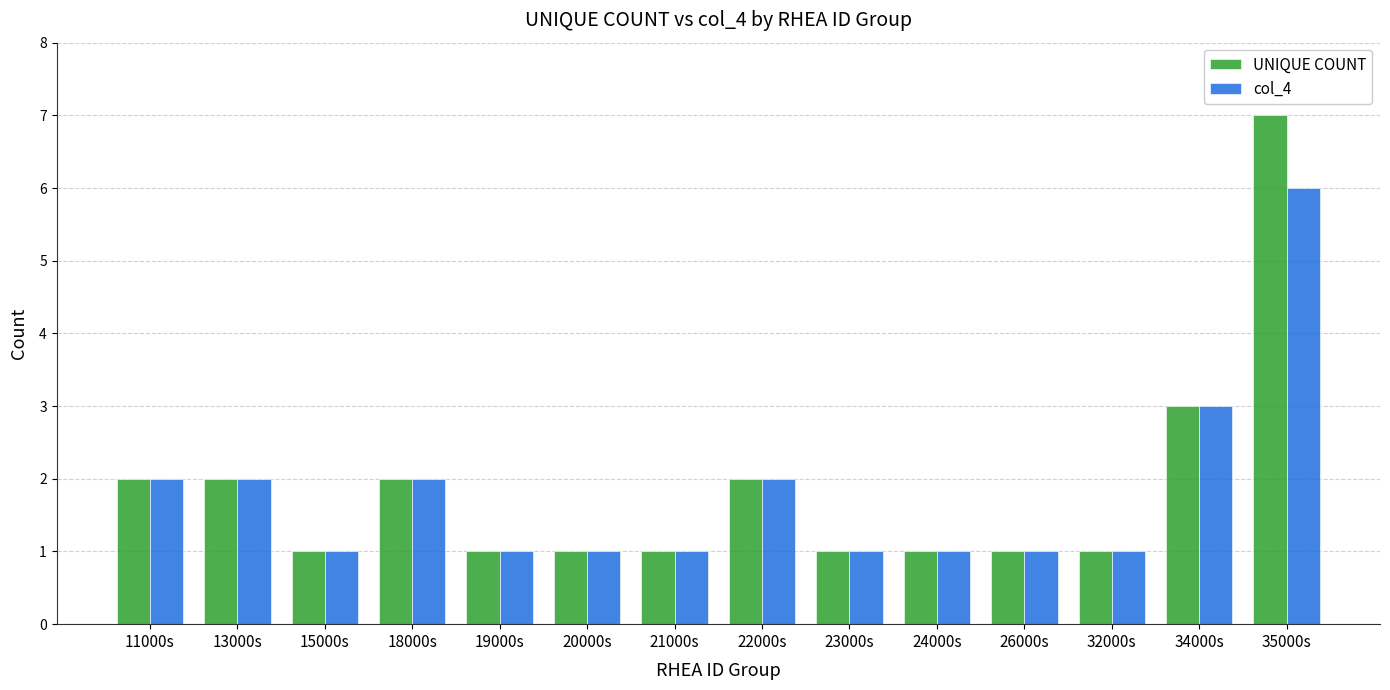

What value does the col_4 series have at 34000s?

3